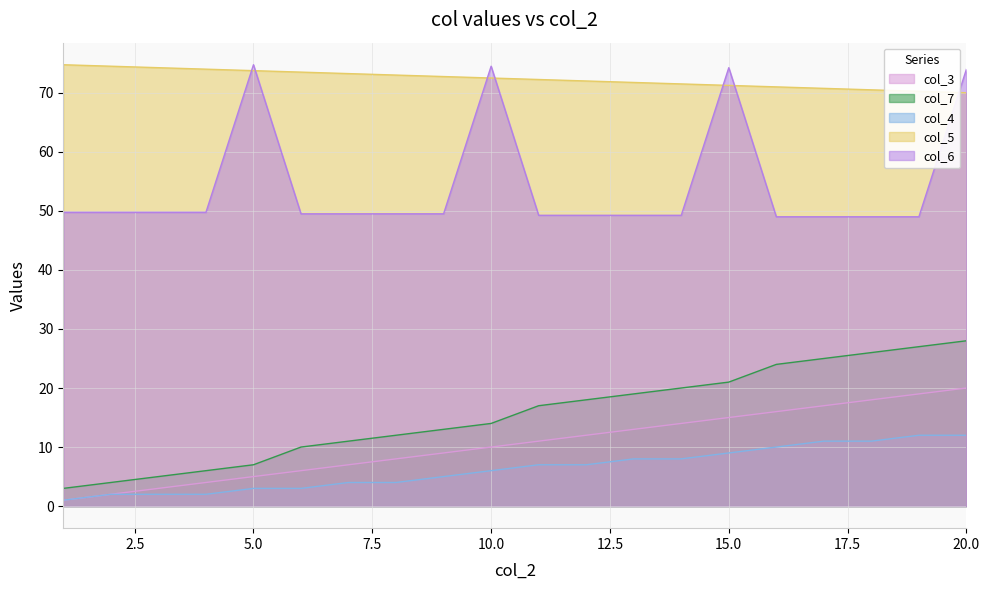

True or false: col_3 has a value of 27.4 at 20.0.

False